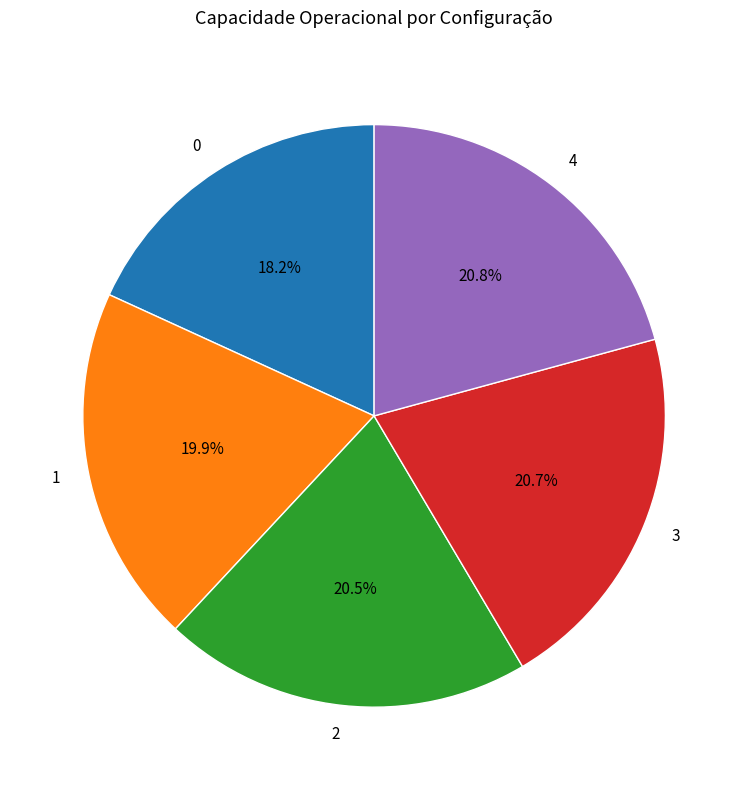

To the nearest percent, what is the difference between the largest and smallest slice percentages?

3%